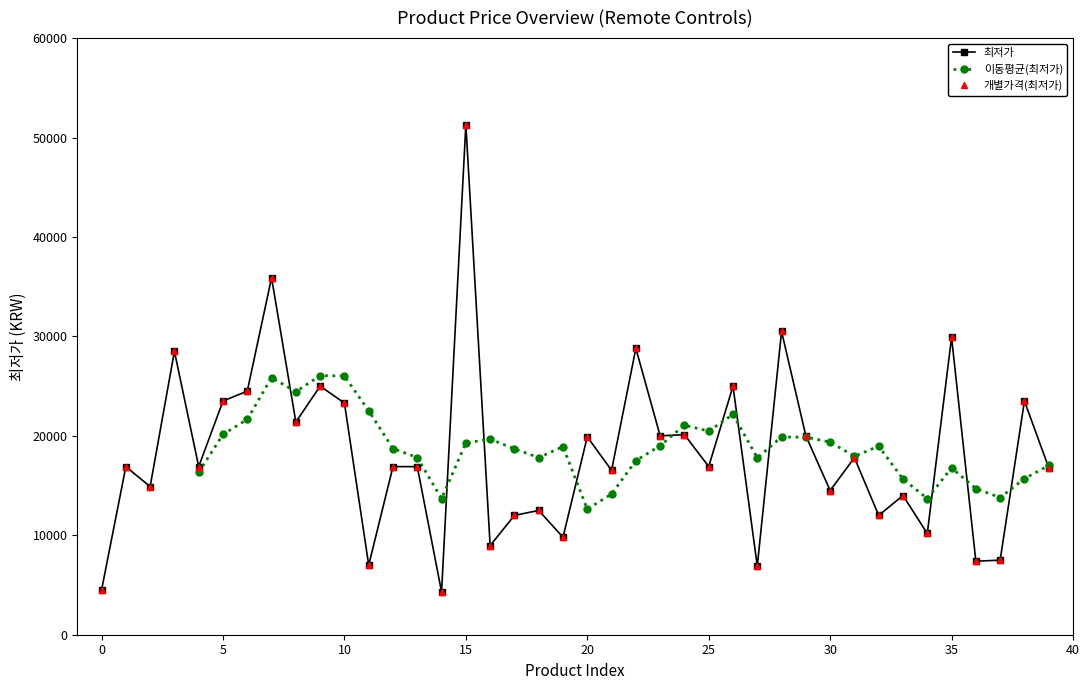

At which category does the chart reach its peak across all series?

15